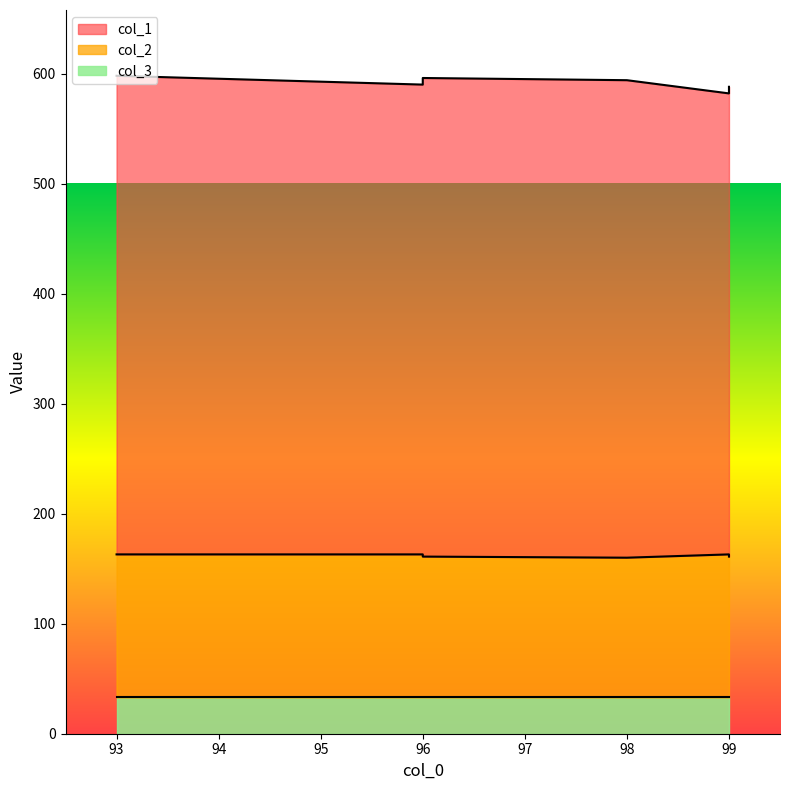

True or false: col_3 has a value of 33 at 99.

True